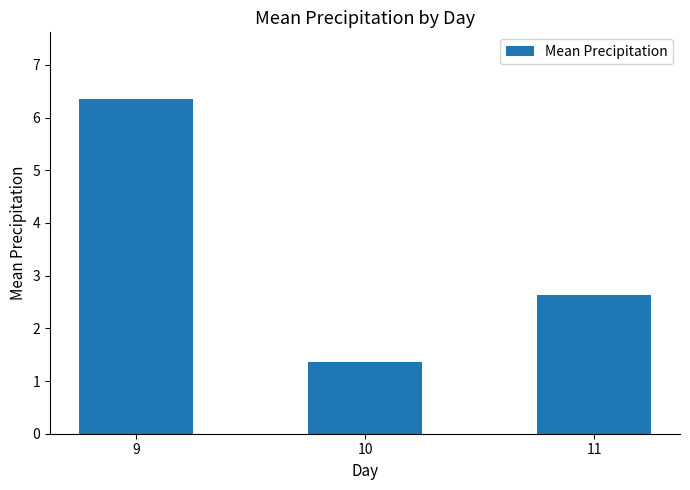

Which category has the highest value across all series?

9